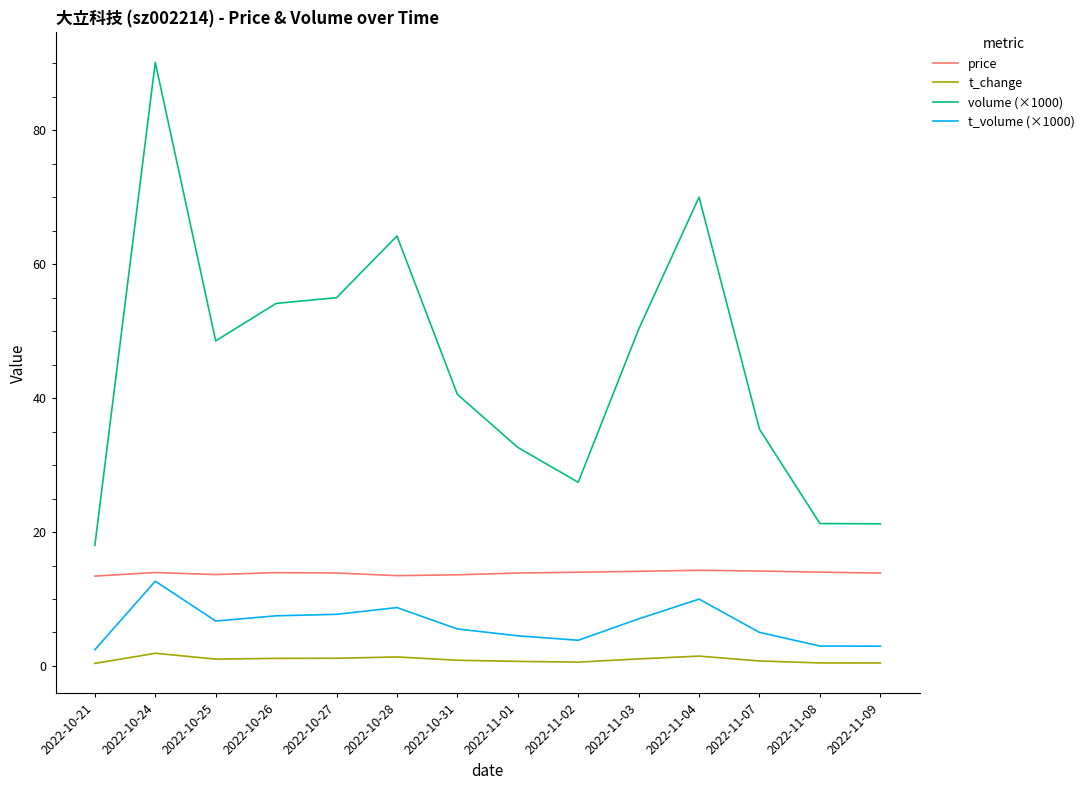

The volume (×1000) series shows 34.8 at 2022-11-04. True or false?

False